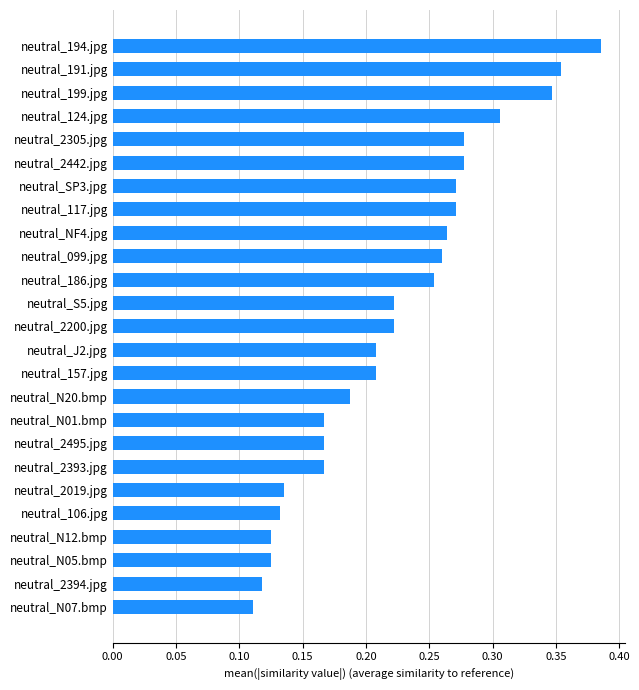

At which category does the chart reach its peak across all series?

neutral_194.jpg